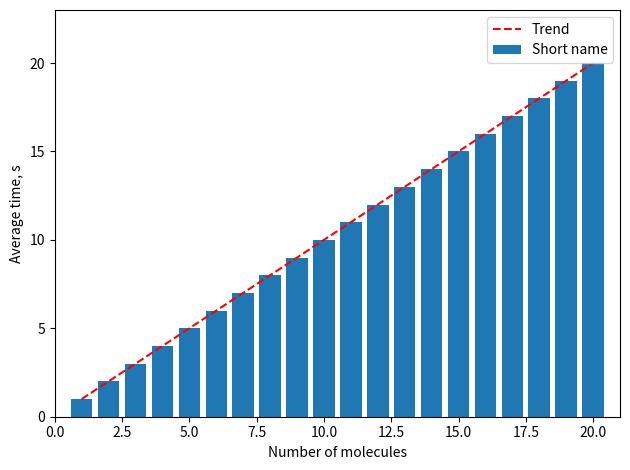

True or false: the data shows 5 at Petrol adv small.

False